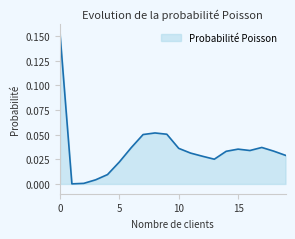

How many lines are shown in the chart?

1